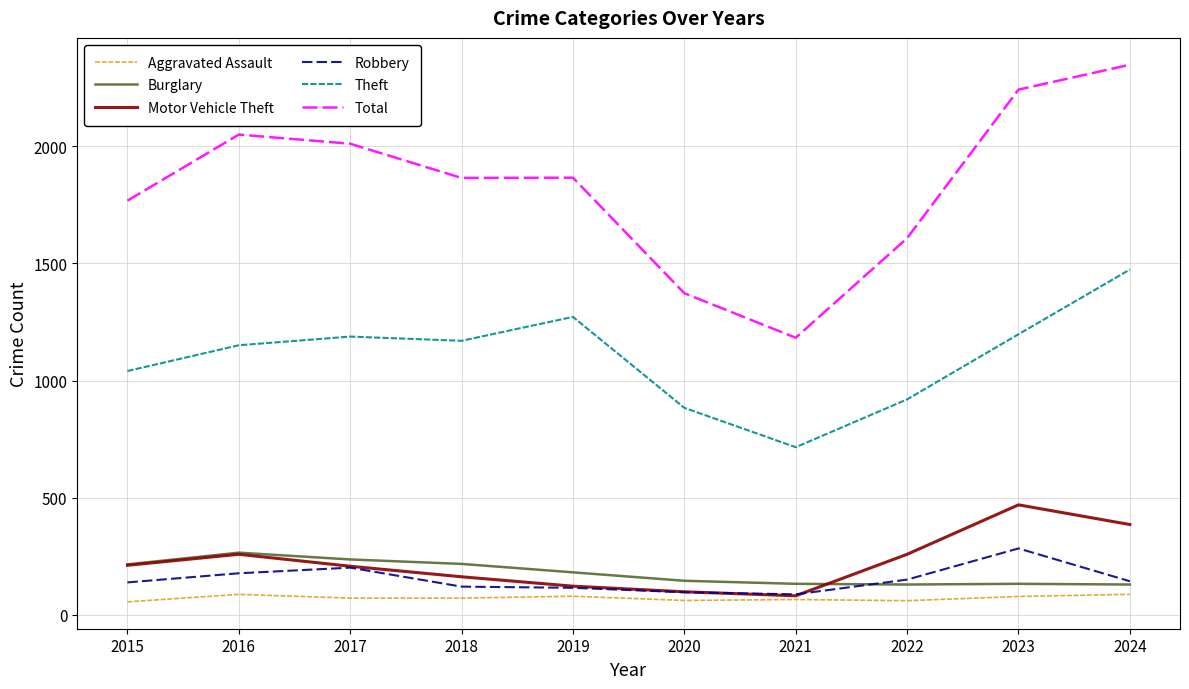

At which label does Burglary first exceed 182?

2015